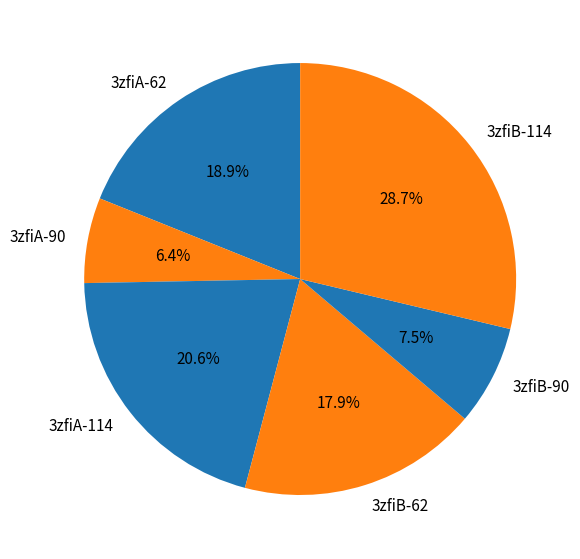

Between 3zfiB-62 and 3zfiA-90, which is larger?

3zfiB-62